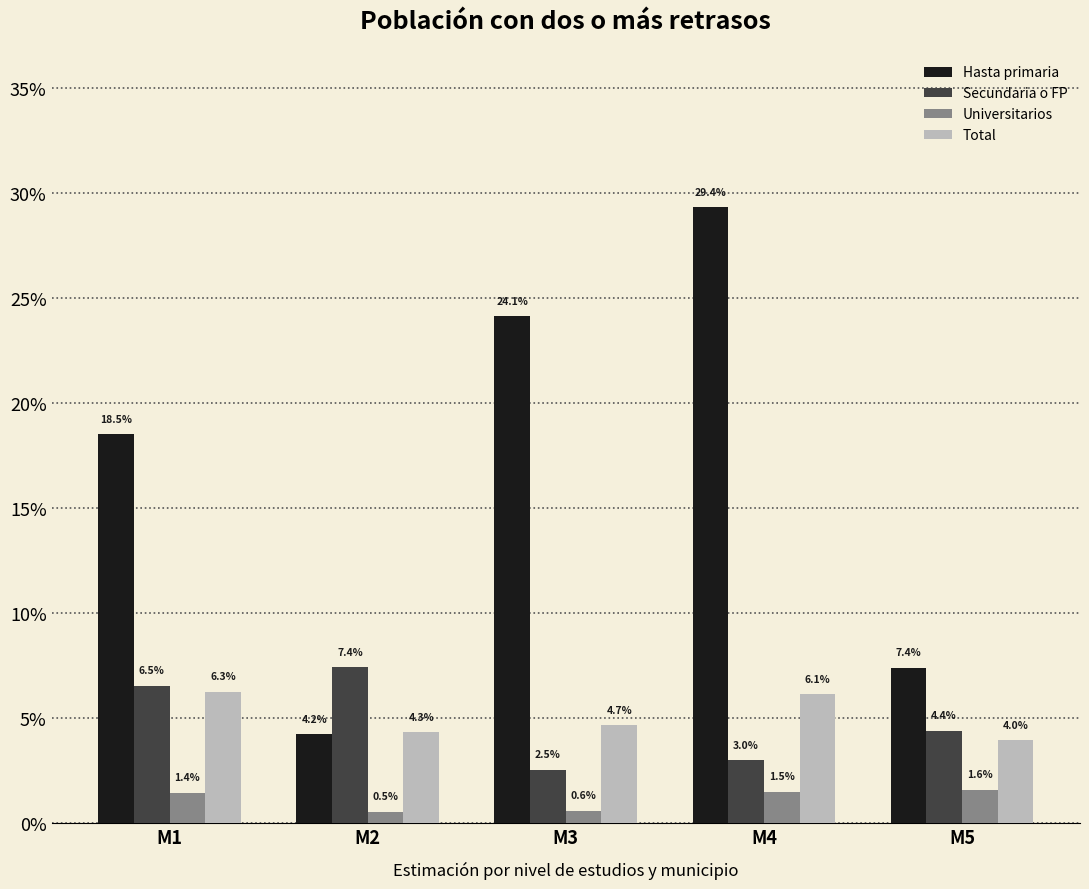

Reading left to right, extract all data points from this chart.

Hasta primaria: M1=0.2	M2=0.0	M3=0.2	M4=0.3	M5=0.1
Secundaria o FP: M1=0.1	M2=0.1	M3=0.0	M4=0.0	M5=0.0
Universitarios: M1=0.0	M2=0.0	M3=0.0	M4=0.0	M5=0.0
Total: M1=0.1	M2=0.0	M3=0.0	M4=0.1	M5=0.0